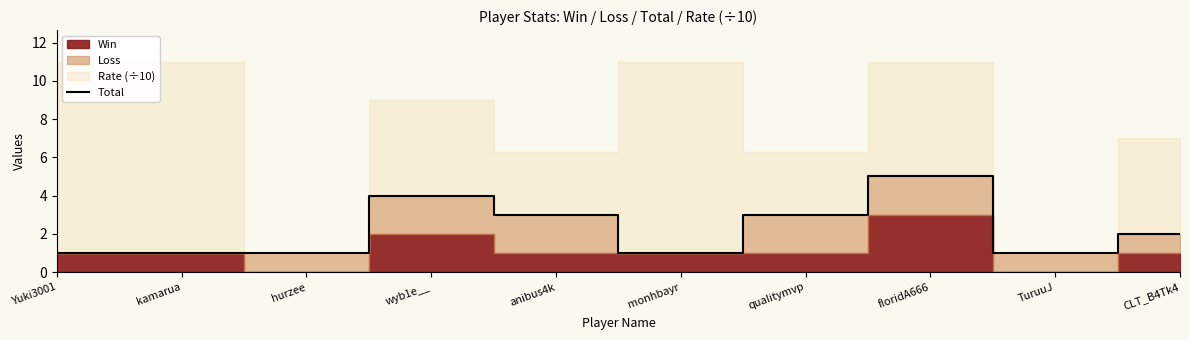

Rank the categories by value from lowest to highest.

Yuki3001, kamarua, hurzee, monhbayr, TuruuJ, CLT_B4Tk4, anibus4k, qualitymvp, wyb1e__, floridA666